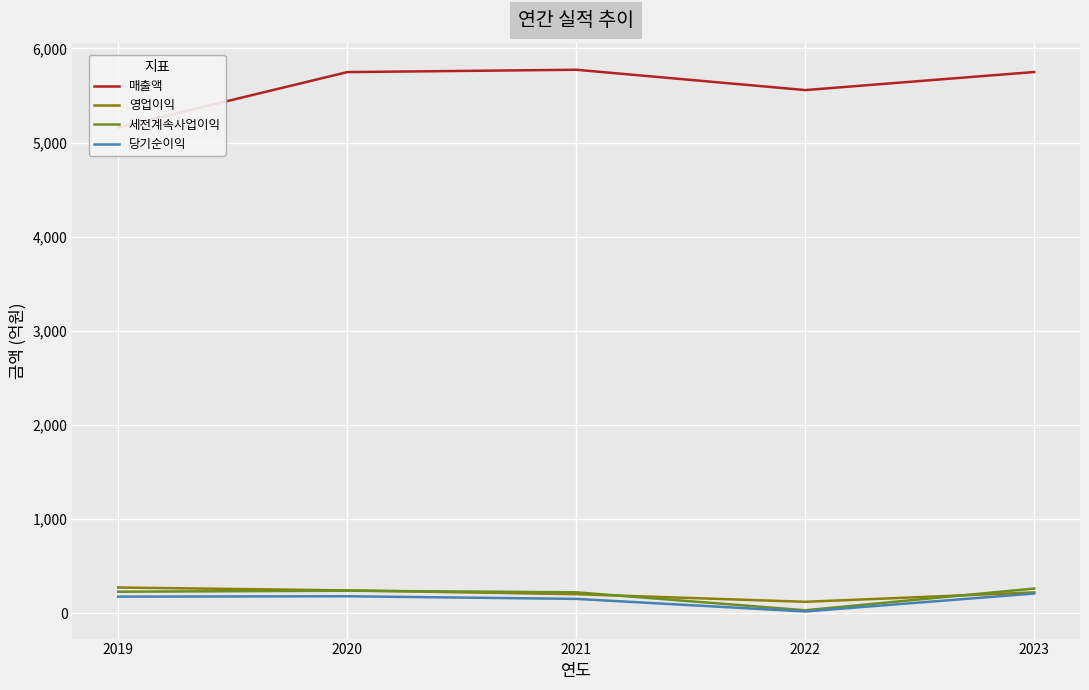

What is the smallest value displayed?

16